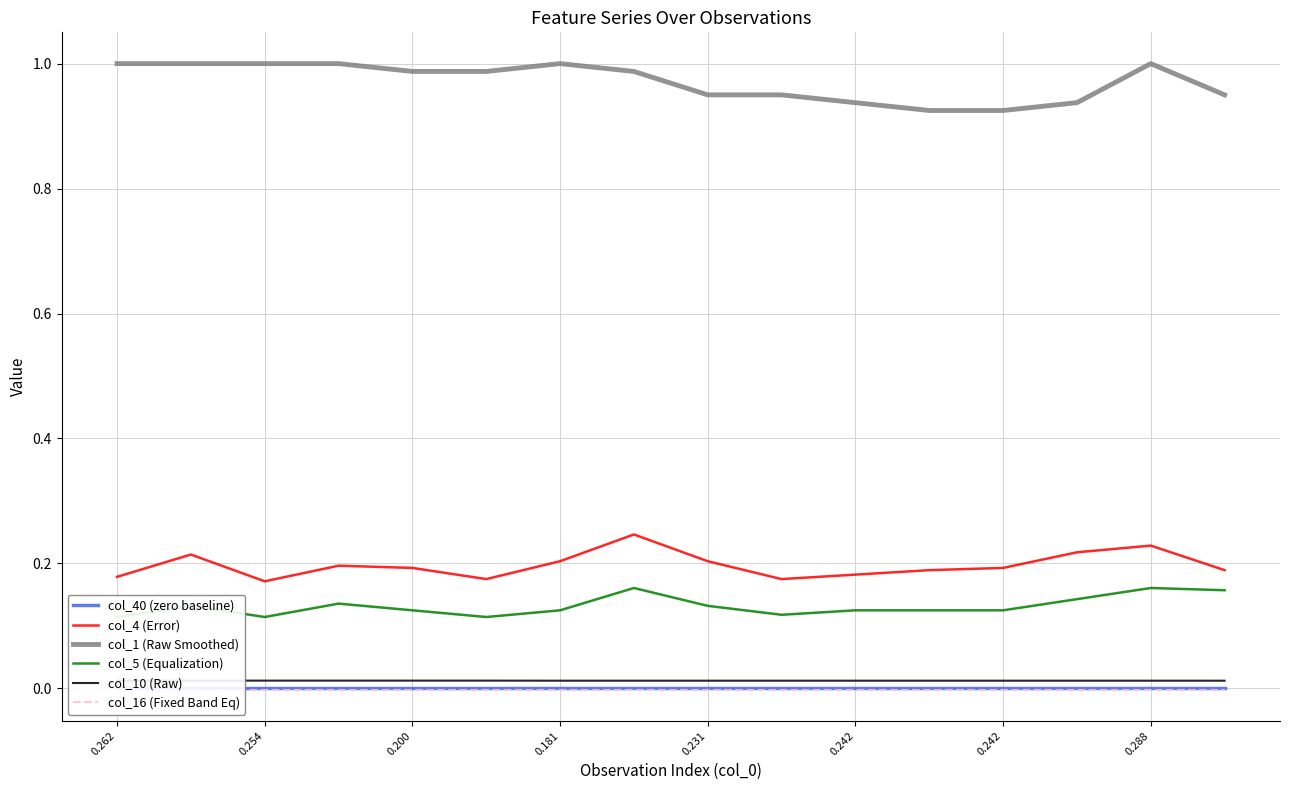

What is the value of the col_1 (Raw Smoothed) point at the 9th from the left?

1.0